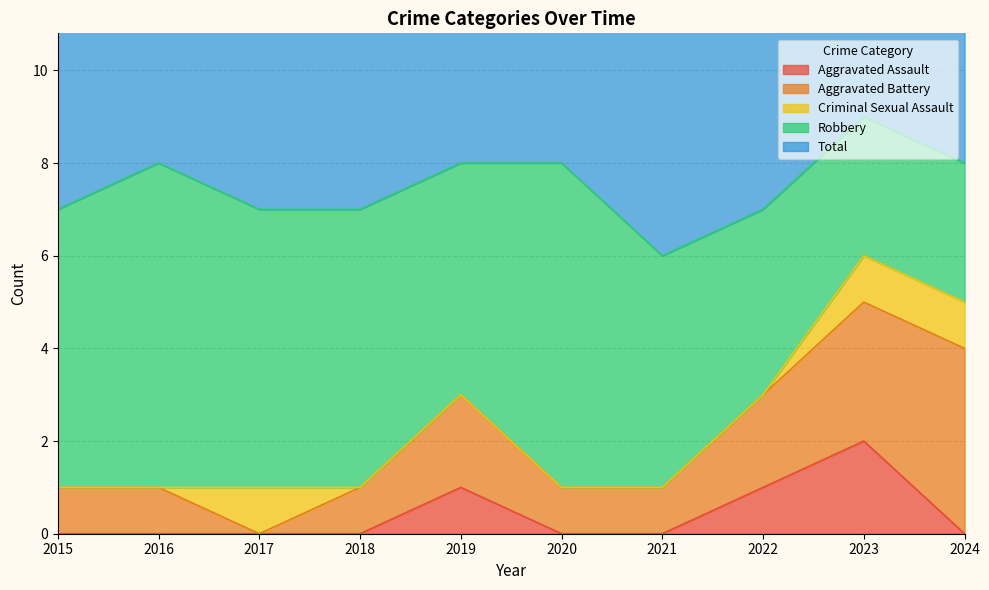

At how many categories does at least one series exceed 6?

9